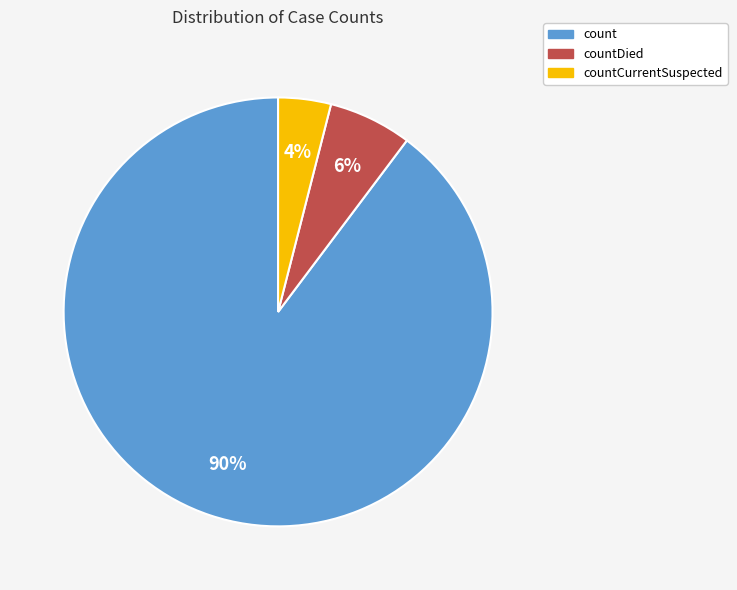

How many segments does this pie chart have?

3